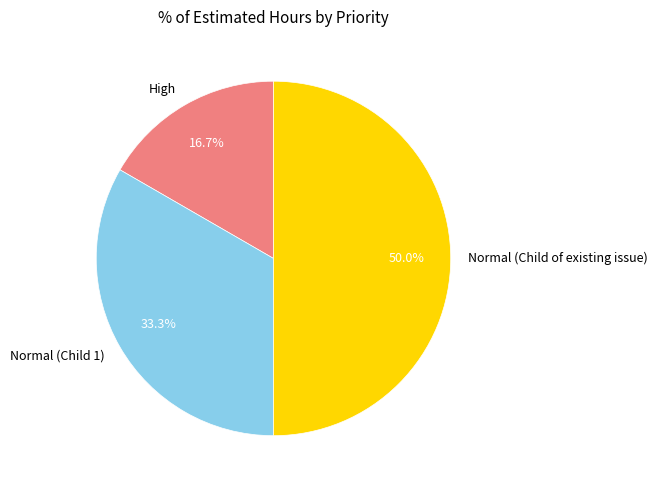

Does High represent more than half of the total?

No